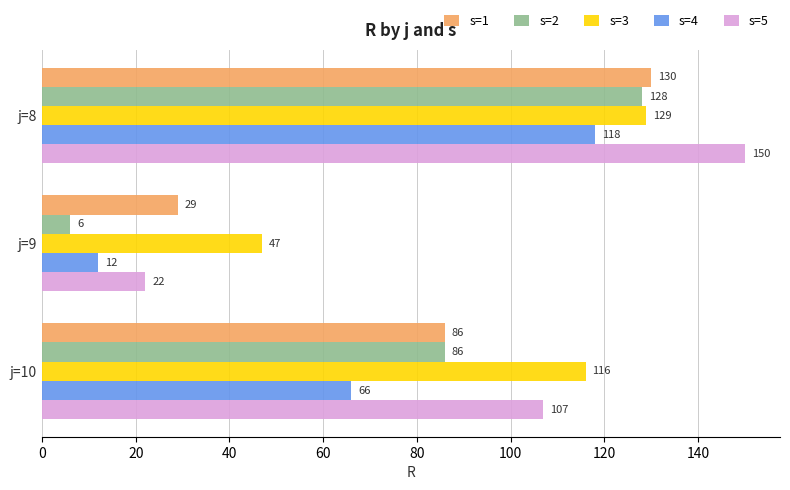

At which category is the sum across all series the highest?

j=8